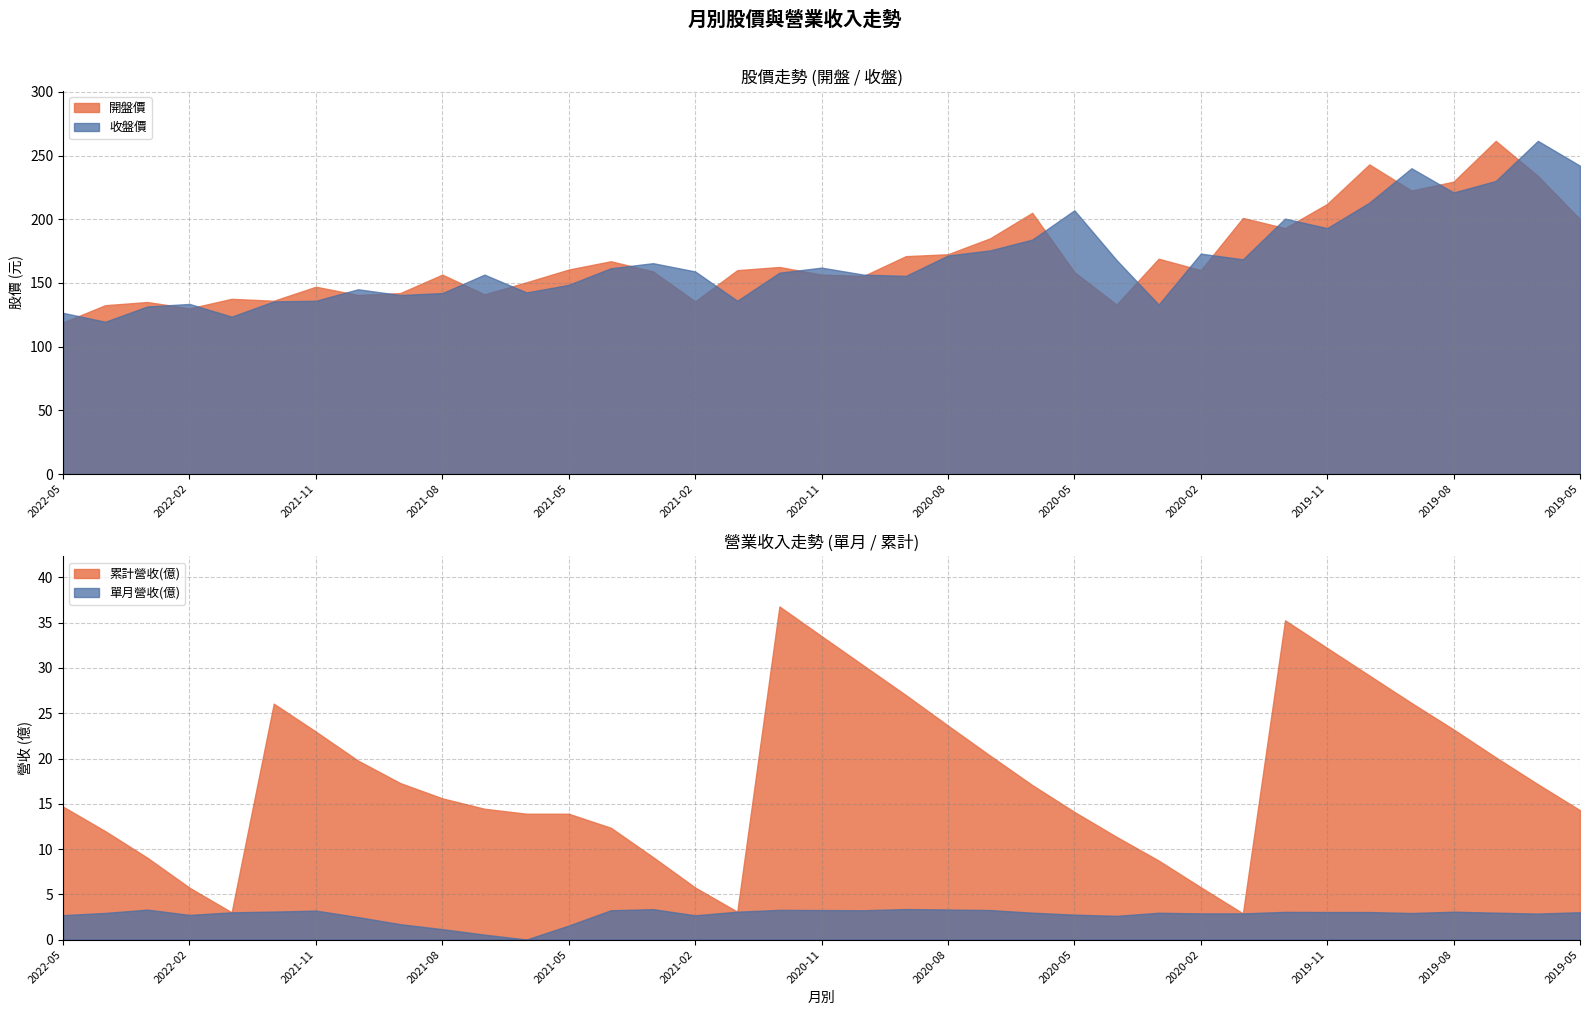

What is the value of the 收盤價 point at the 26th from the left?

168.0